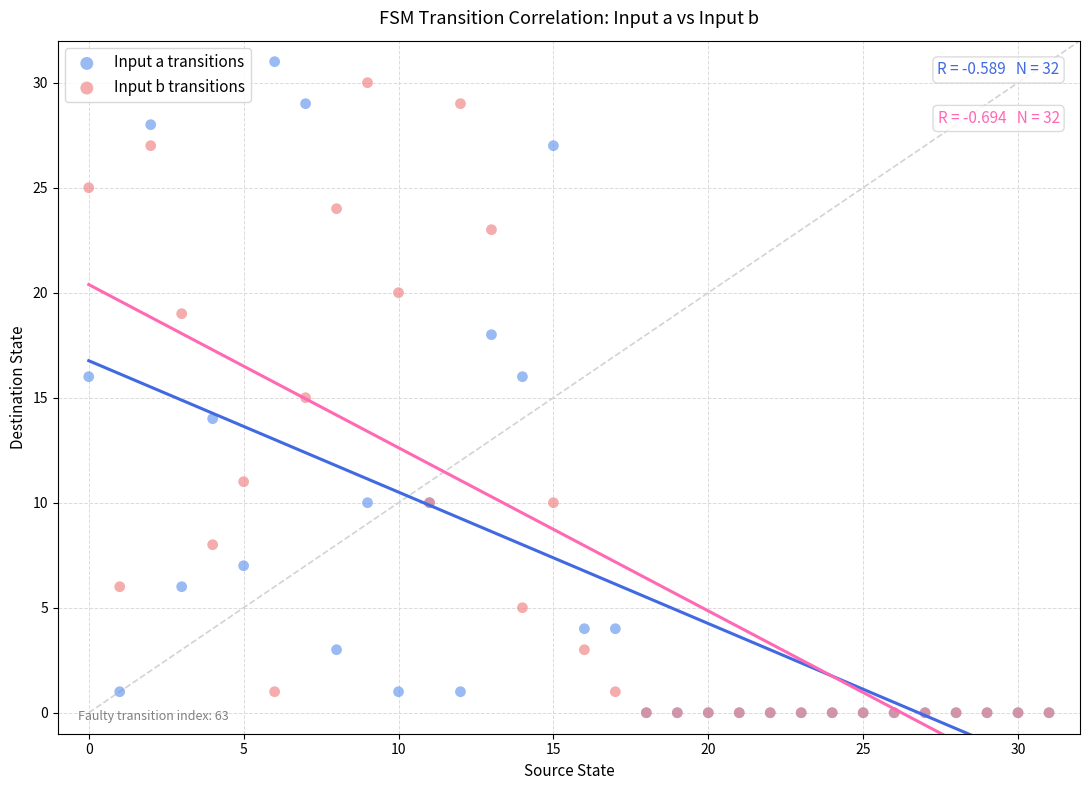

What are all the series names shown in the legend?

Input a transitions, Input b transitions